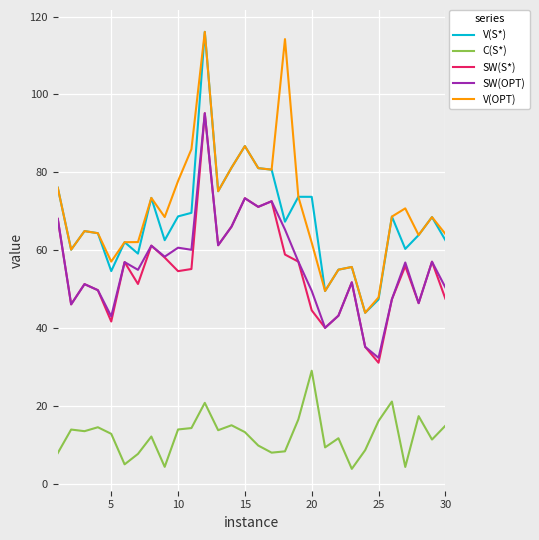

True or false: SW(OPT) and C(S*) cross at least once.

False